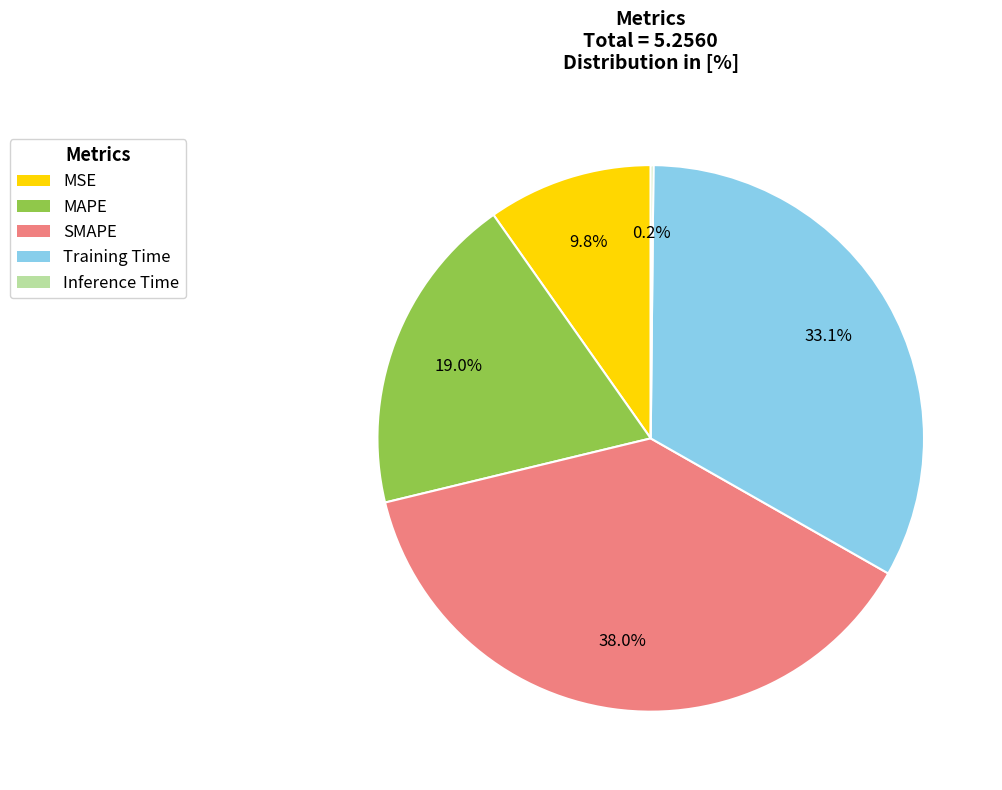

What is the largest slice in the pie chart?

SMAPE